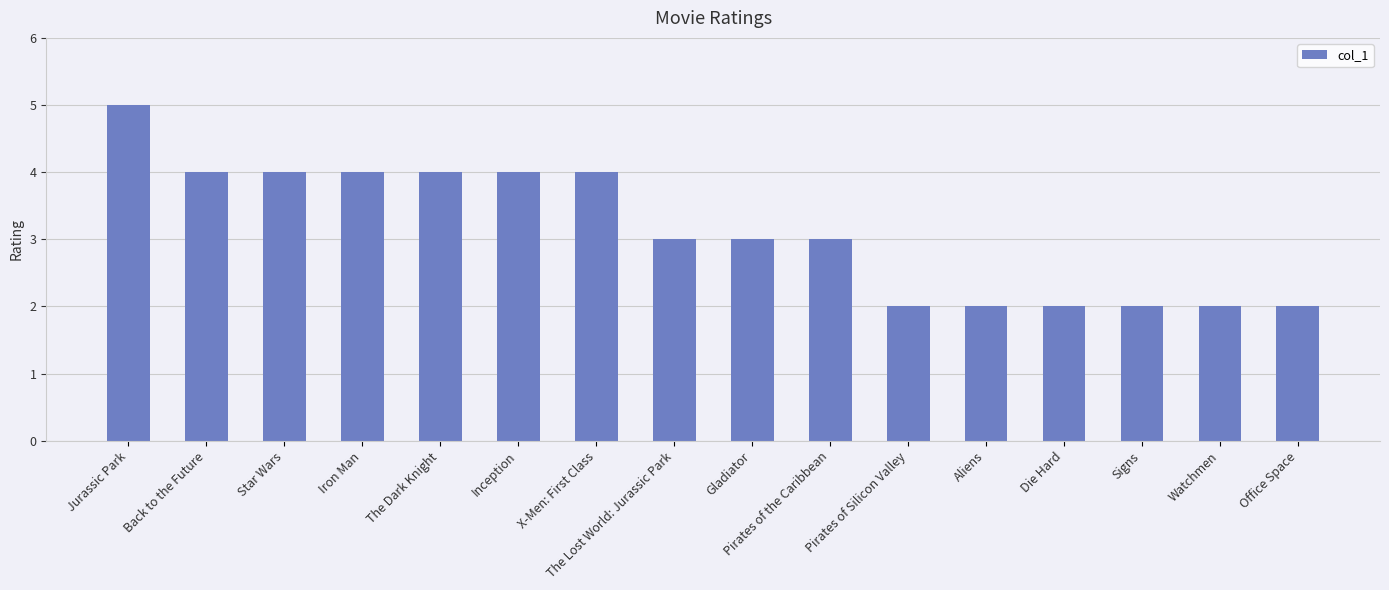

Reading right to left, extract all data points from this chart.

2	2	2	2	2	2	3	3	3	4	4	4	4	4	4	5